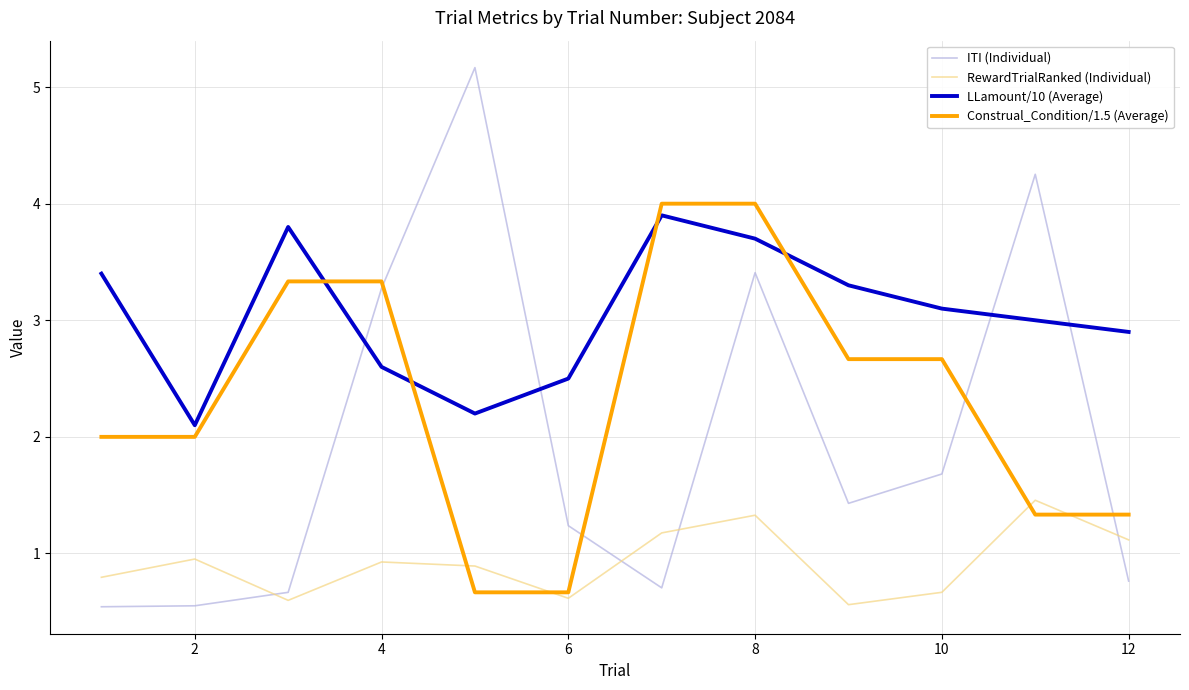

Which series has the widest spread of values?

ITI (Individual)